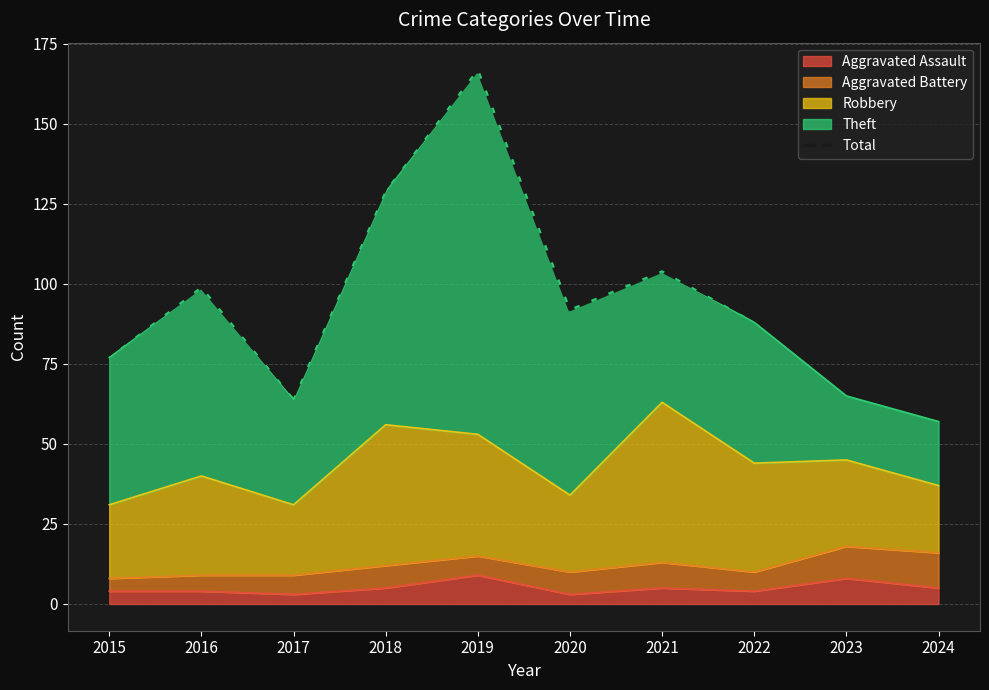

At which category does the data reach its first local peak?

2016